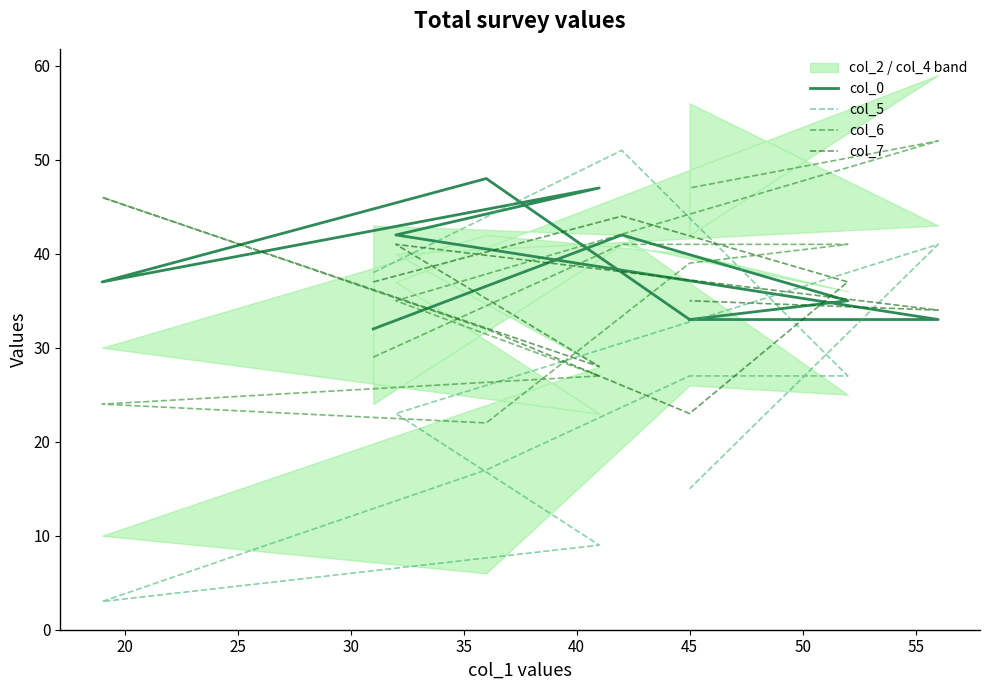

What are all the series names shown in the legend?

col_0, col_5, col_6, col_7